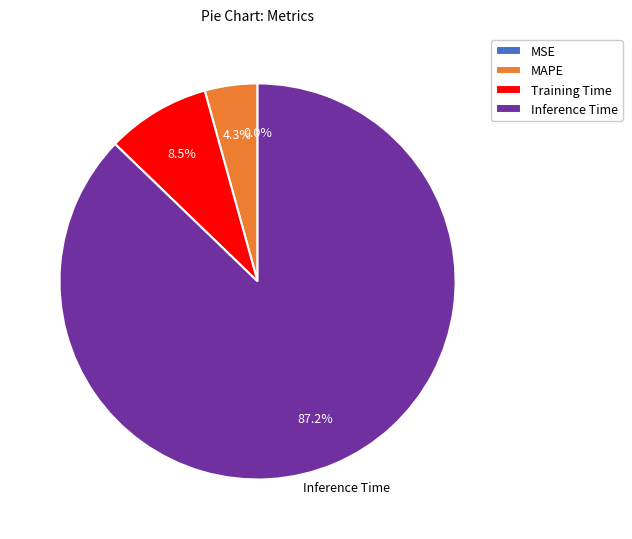

Which slice represents more than half of the pie?

Inference Time